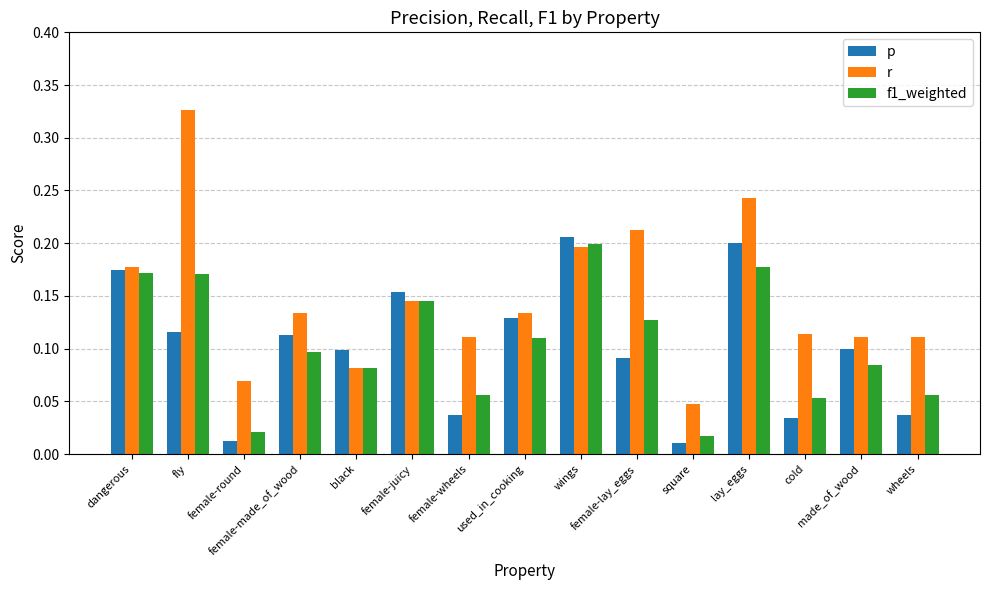

Does the chart contain any negative values?

No